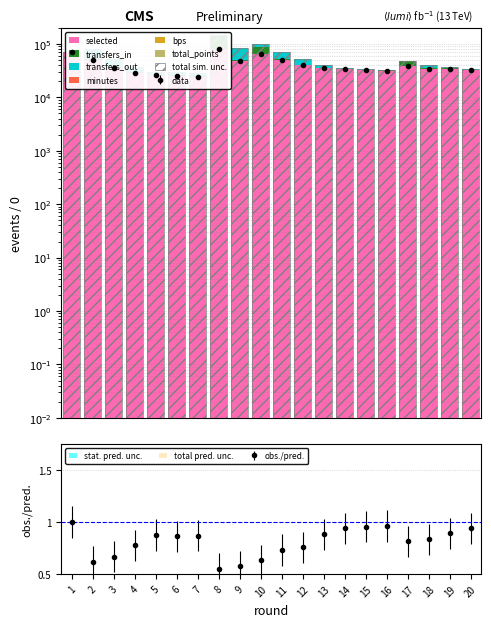

Which series has the widest spread of values?

transfers_in